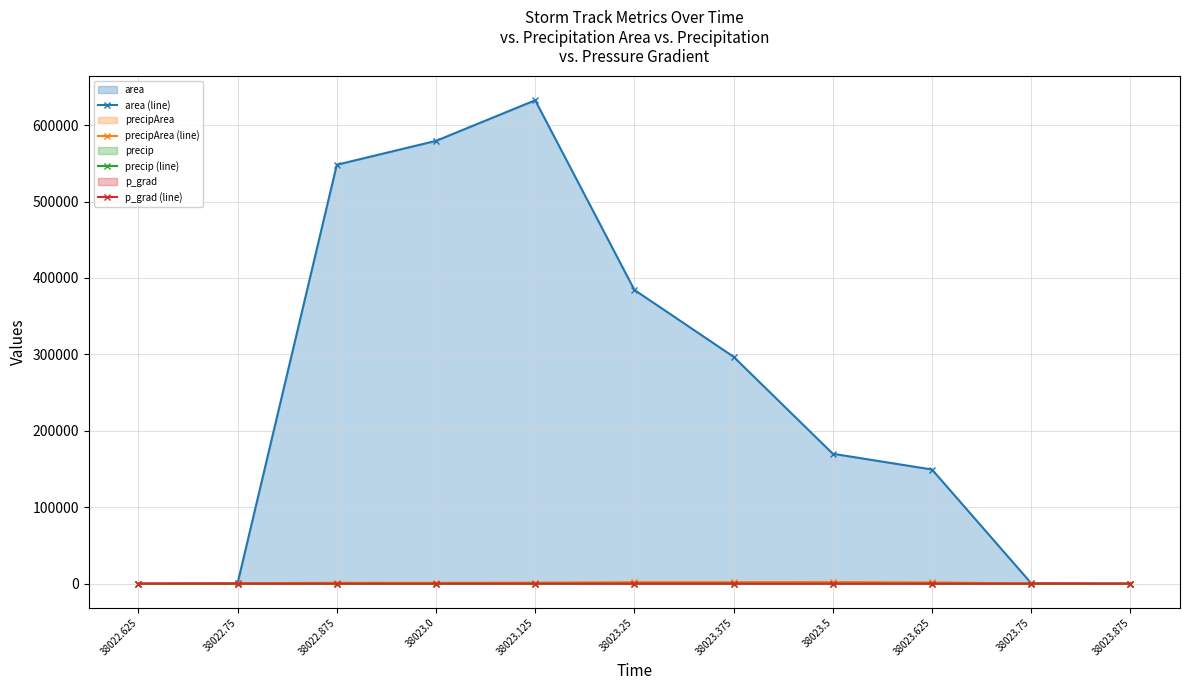

What is the difference between the maximum and second lowest values in the precip (line) series?

4.6